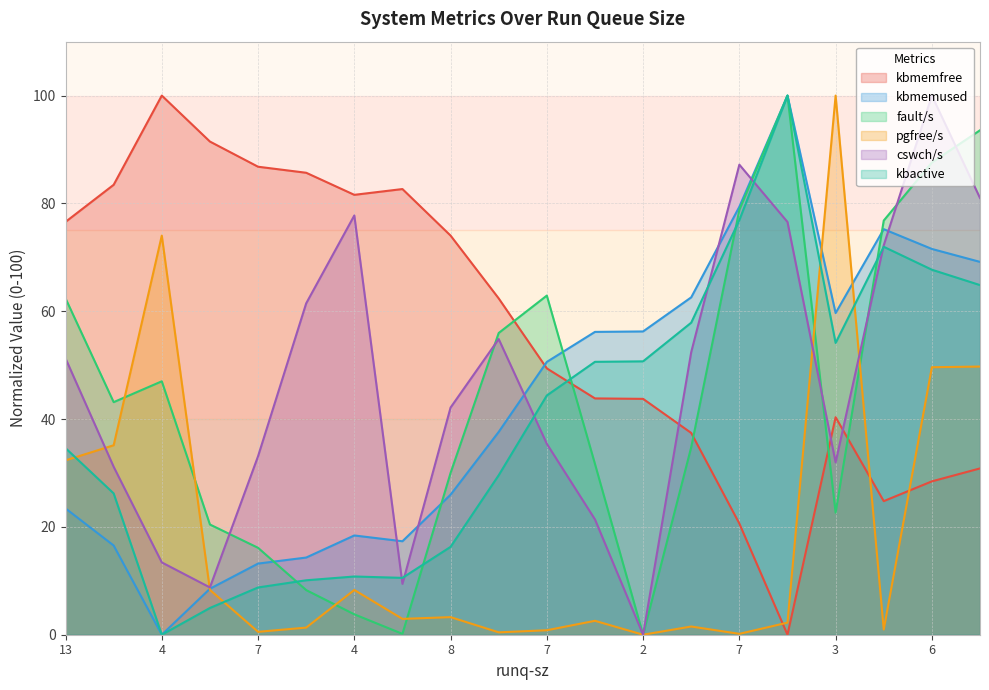

Where is kbactive nearest to the value 50?

2